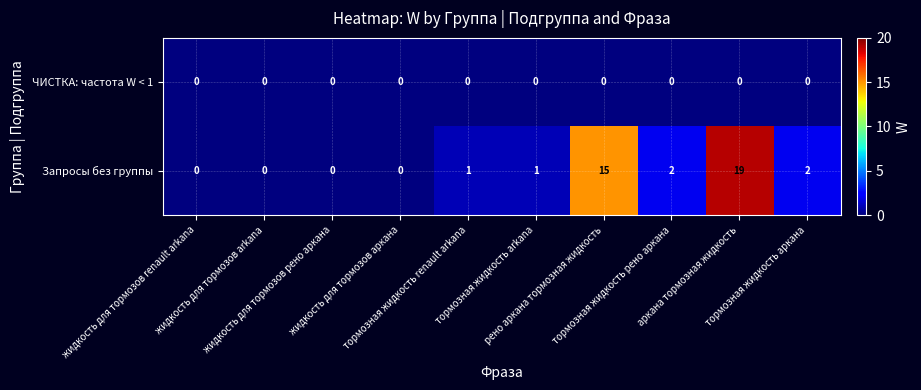

What is the maximum value shown in the chart?

19